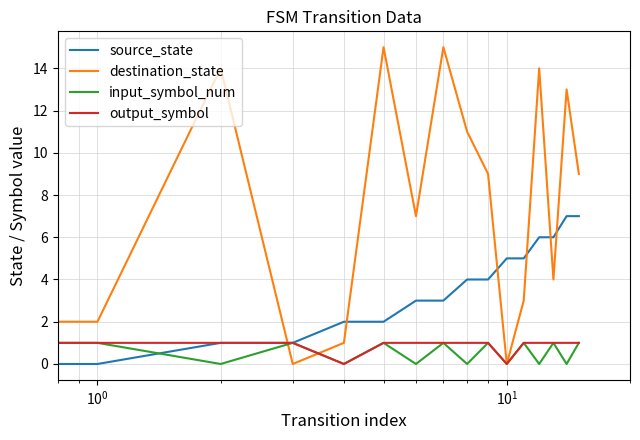

Which series has the largest range (max minus min)?

destination_state